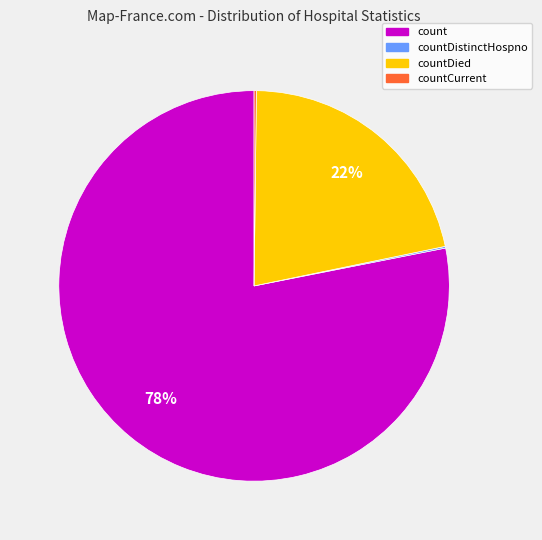

To the nearest percent, what is the average slice percentage?

25%